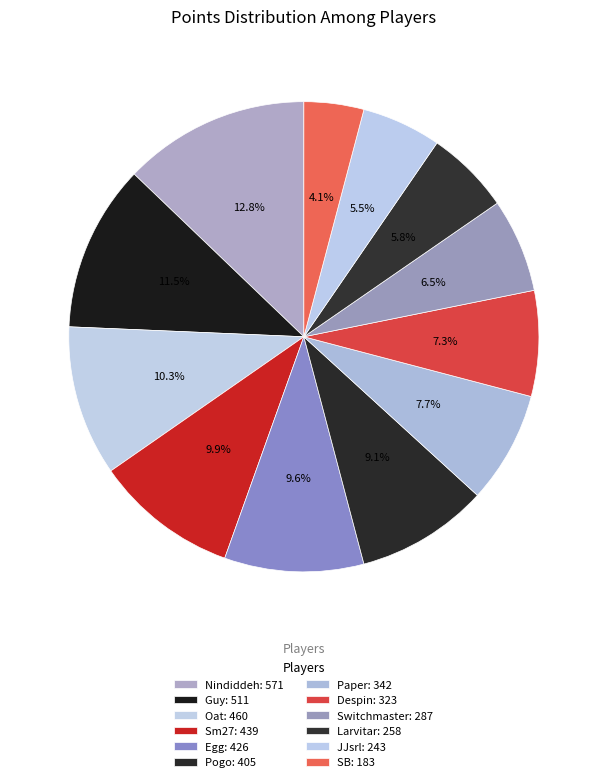

How many segments does this pie chart have?

12